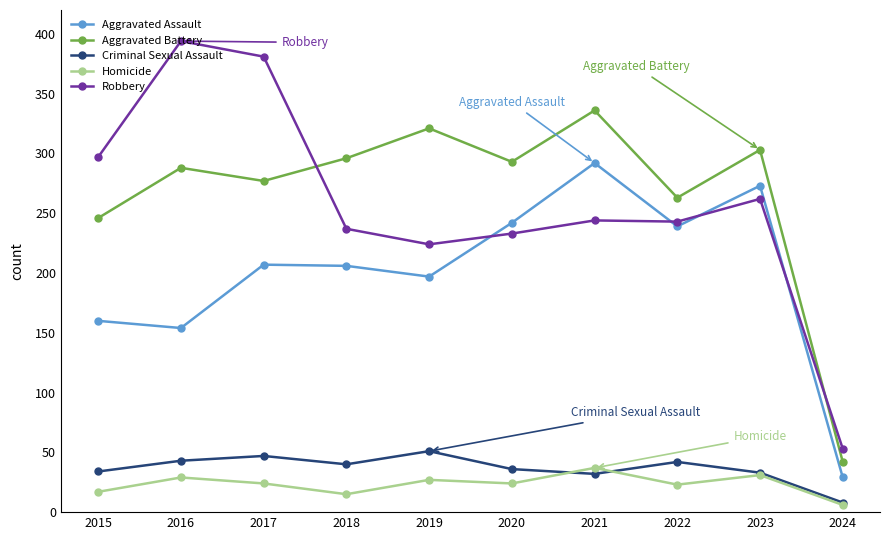

In Aggravated Assault, how many points are higher than both neighbors (excluding endpoints)?

3